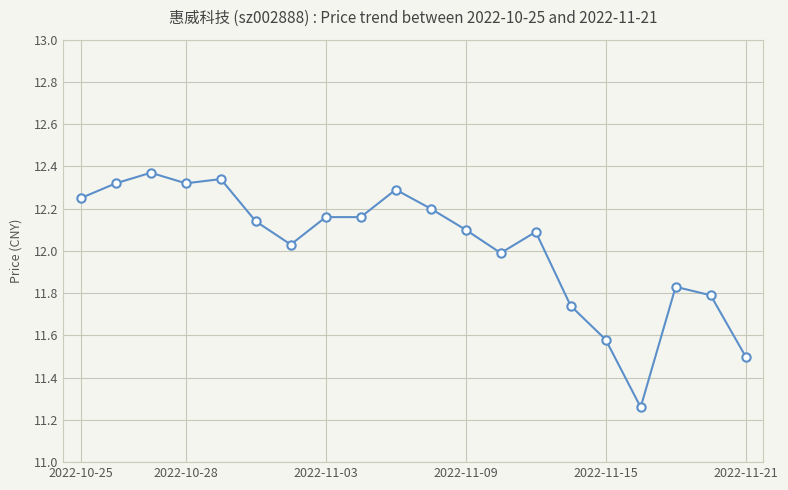

What is the sum of all values?

240.5